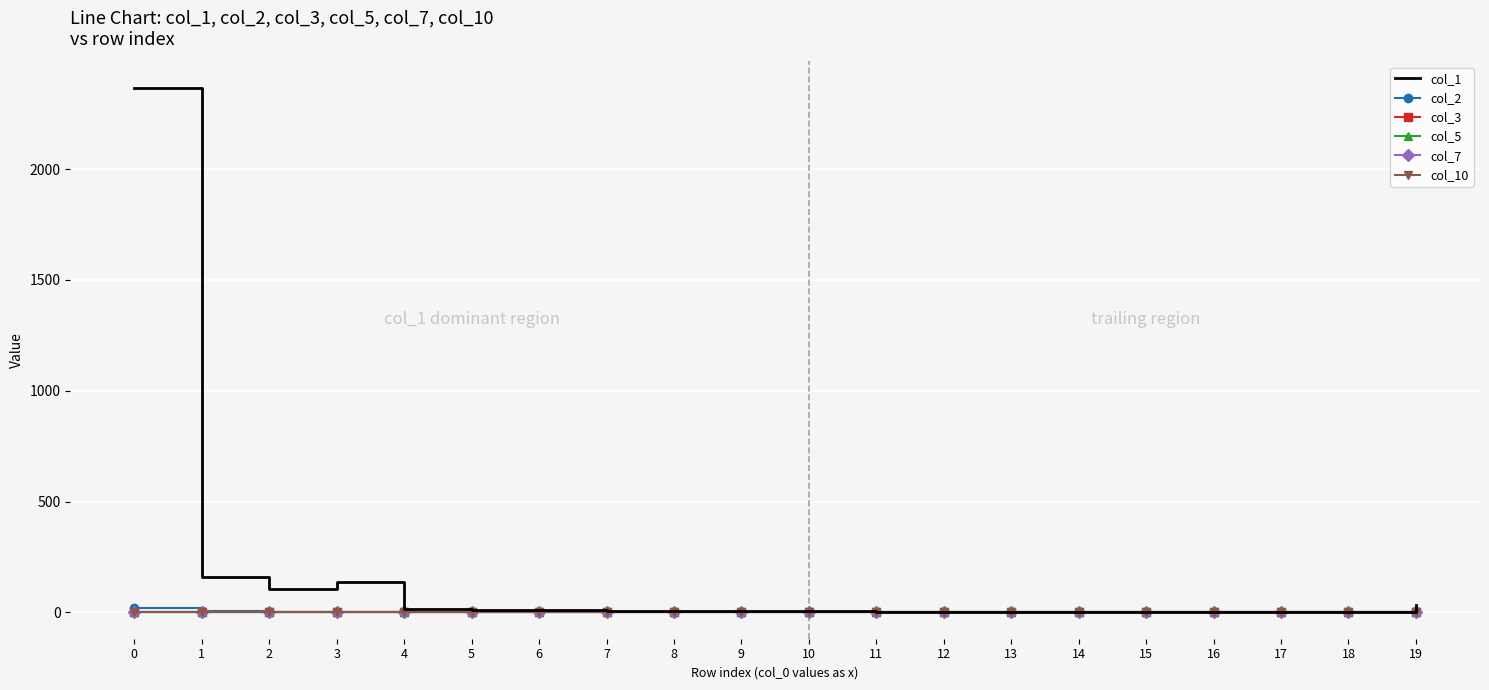

What is the greatest value displayed?

2367